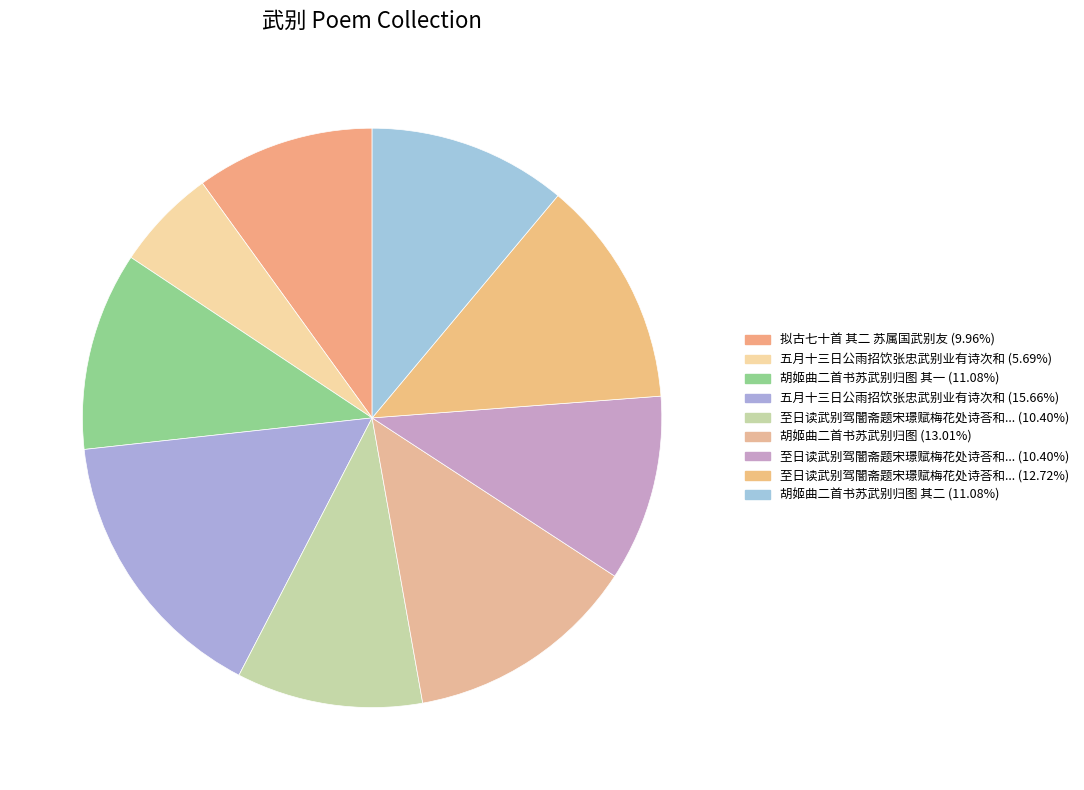

Count the number of slices in the pie.

9